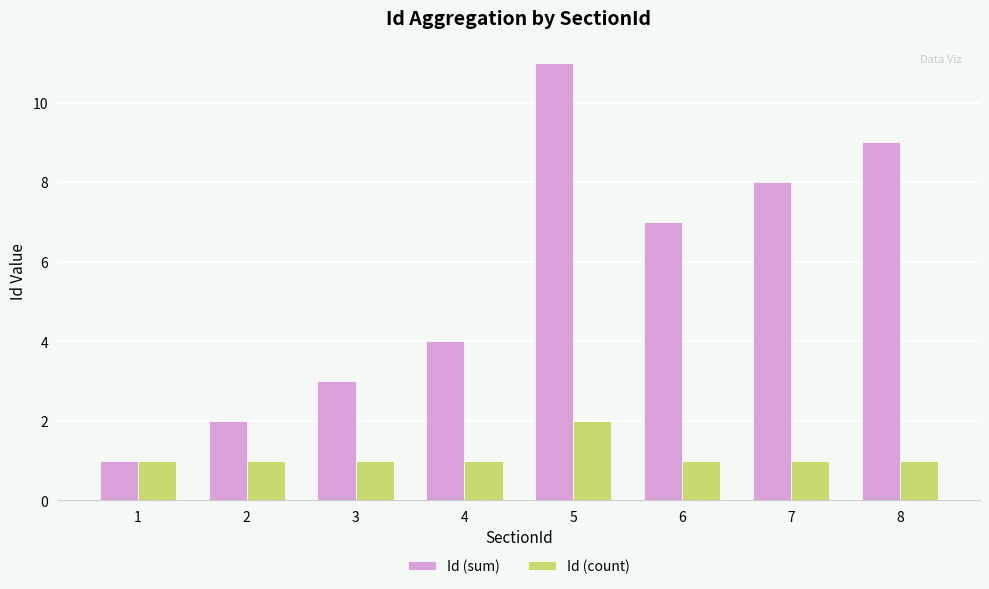

What is the difference between the second highest and minimum values in the Id (sum) series?

8